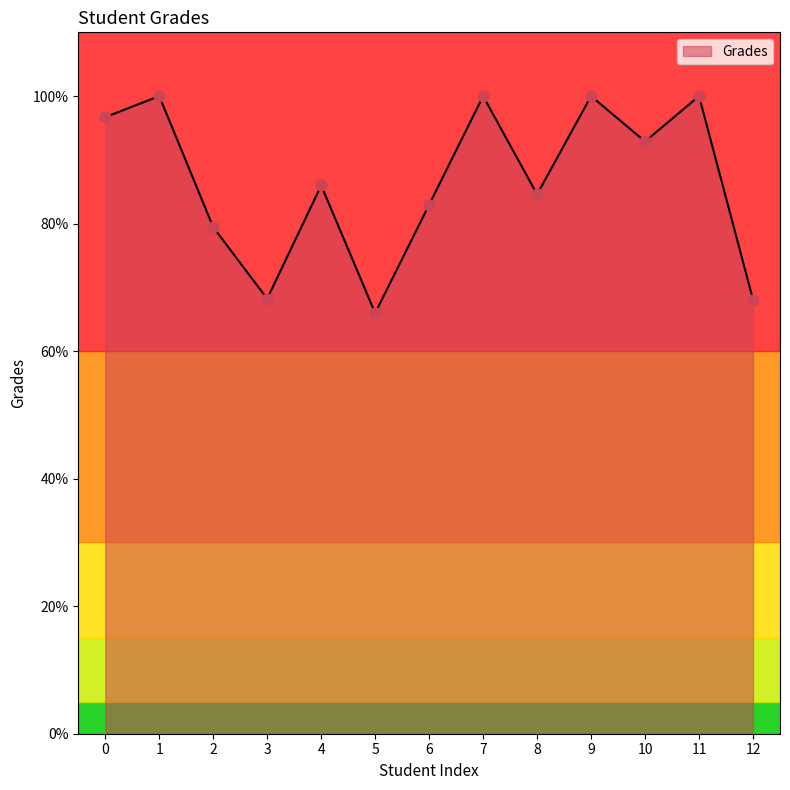

Approximately how many times larger is the value at 6 compared to 12?

1.2